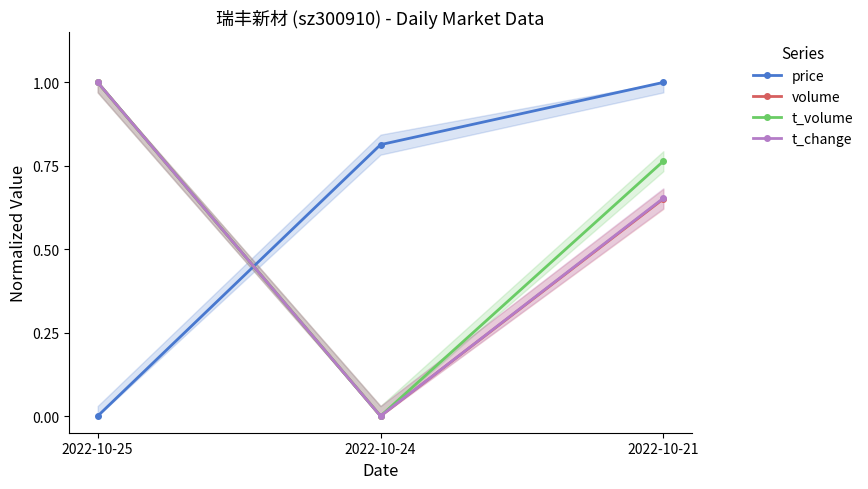

Rank the series by their maximum value, from highest to lowest.

price, volume, t_volume, t_change